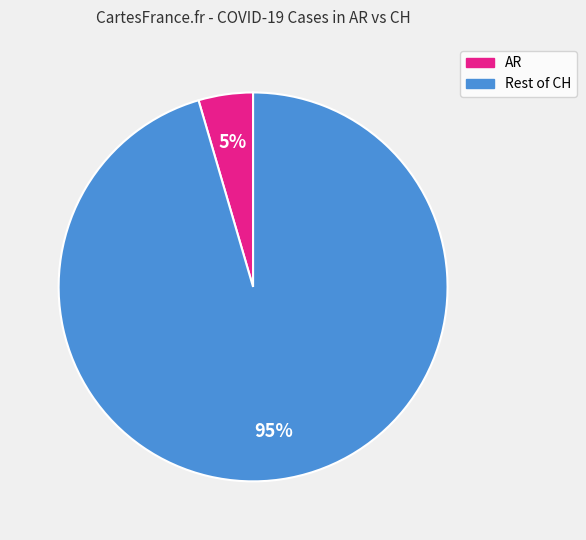

To the nearest percent, what is the average slice percentage?

50%